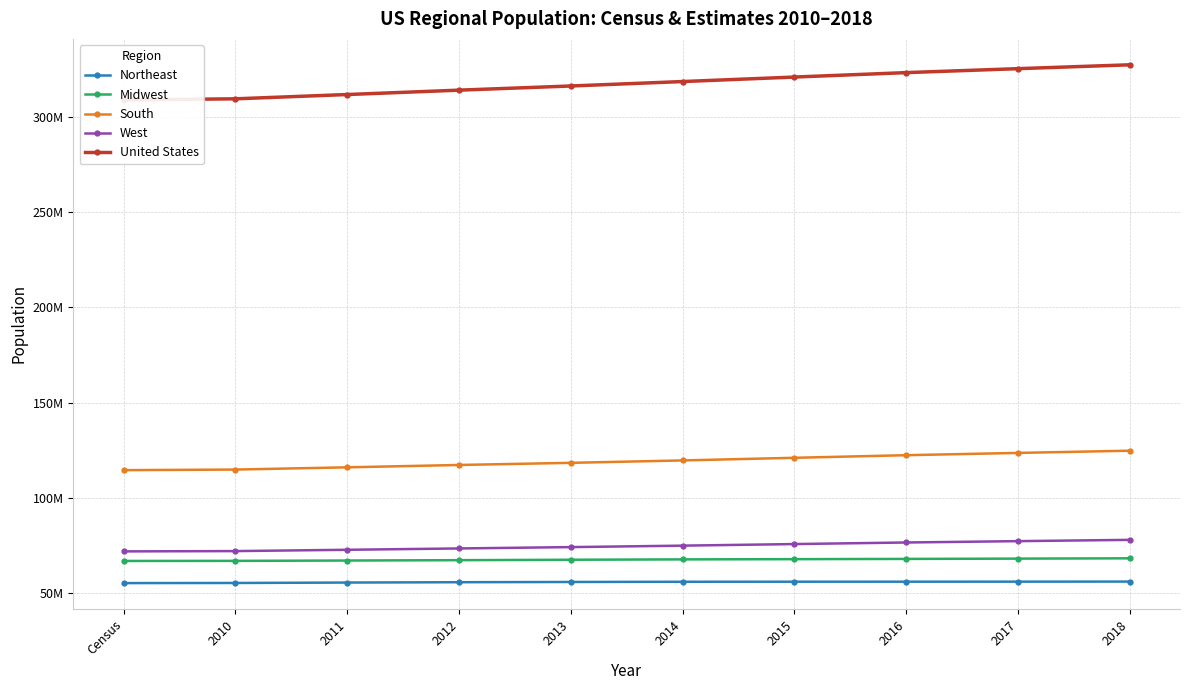

The value of Northeast at 2017 is 56072676. True or false?

True